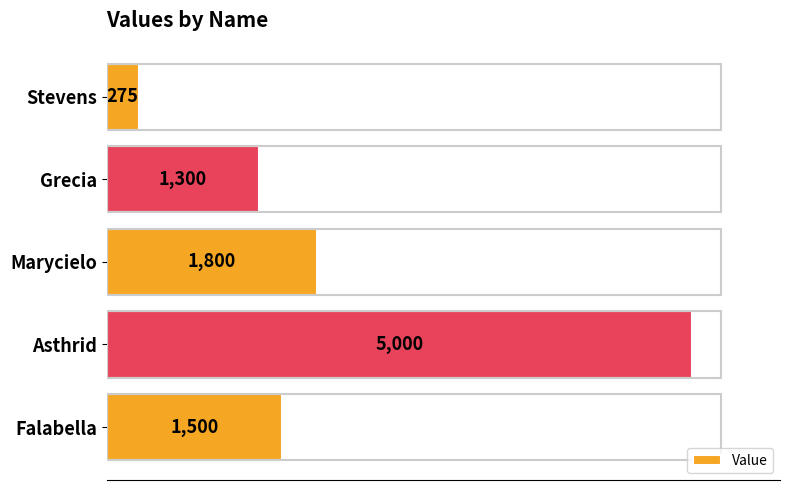

Rank the categories by value from highest to lowest.

Asthrid, Marycielo, Falabella, Grecia, Stevens